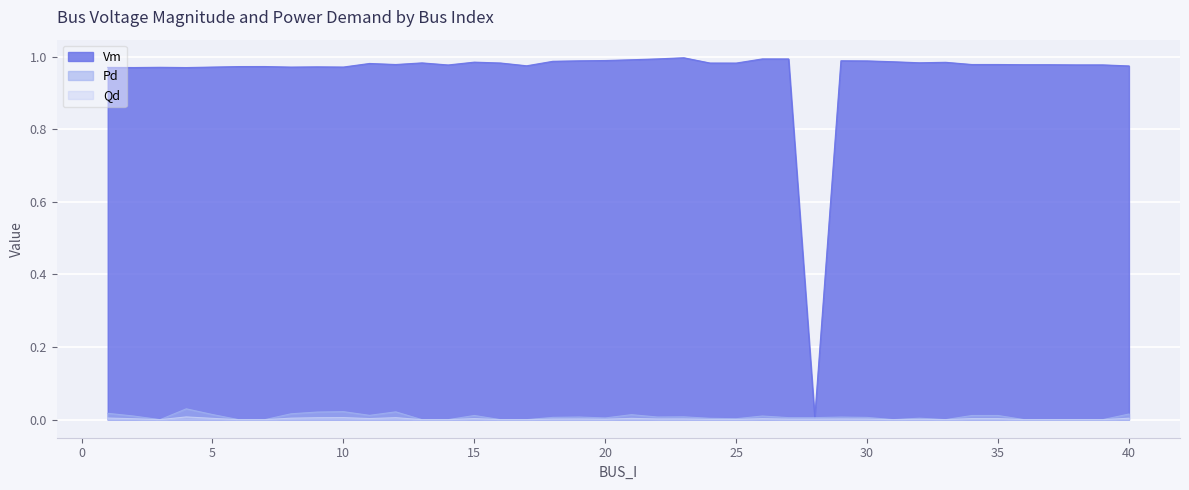

True or false: Pd and Qd intersect in this chart.

False